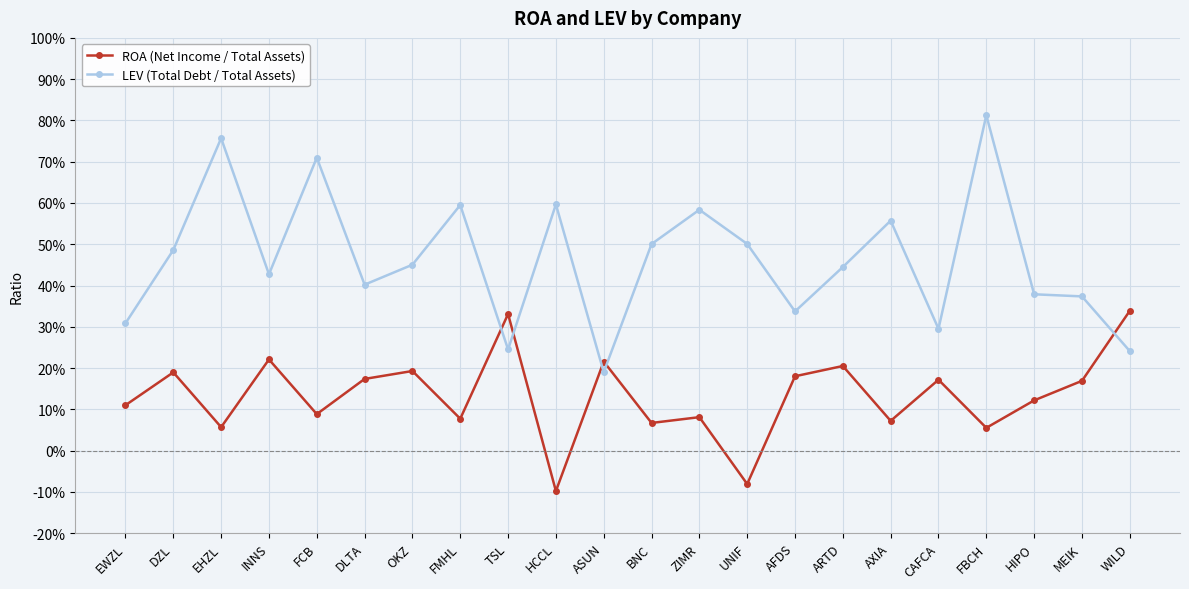

Does the chart have visible grid lines?

Yes